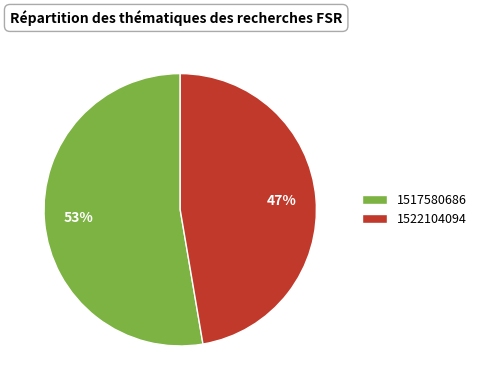

How many slices are in this pie chart?

2